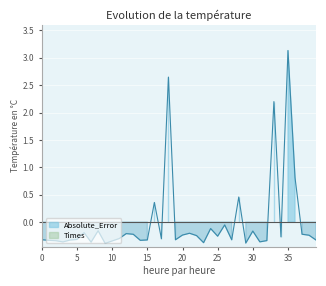

Reading right to left, extract all data points from this chart.

39=-0.3	38=-0.2	37=-0.2	36=0.8	35=3.1	34=-0.3	33=2.2	32=-0.3	31=-0.4	30=-0.2	29=-0.4	28=0.5	27=-0.3	26=-0.1	25=-0.3	24=-0.1	23=-0.4	22=-0.2	21=-0.2	20=-0.2	19=-0.3	18=2.6	17=-0.3	16=0.4	15=-0.3	14=-0.3	13=-0.2	12=-0.2	11=-0.3	10=-0.3	9=-0.4	8=-0.2	7=-0.4	6=-0.2	5=-0.3	4=-0.3	3=-0.4	2=-0.3	1=-0.3	0=-0.3